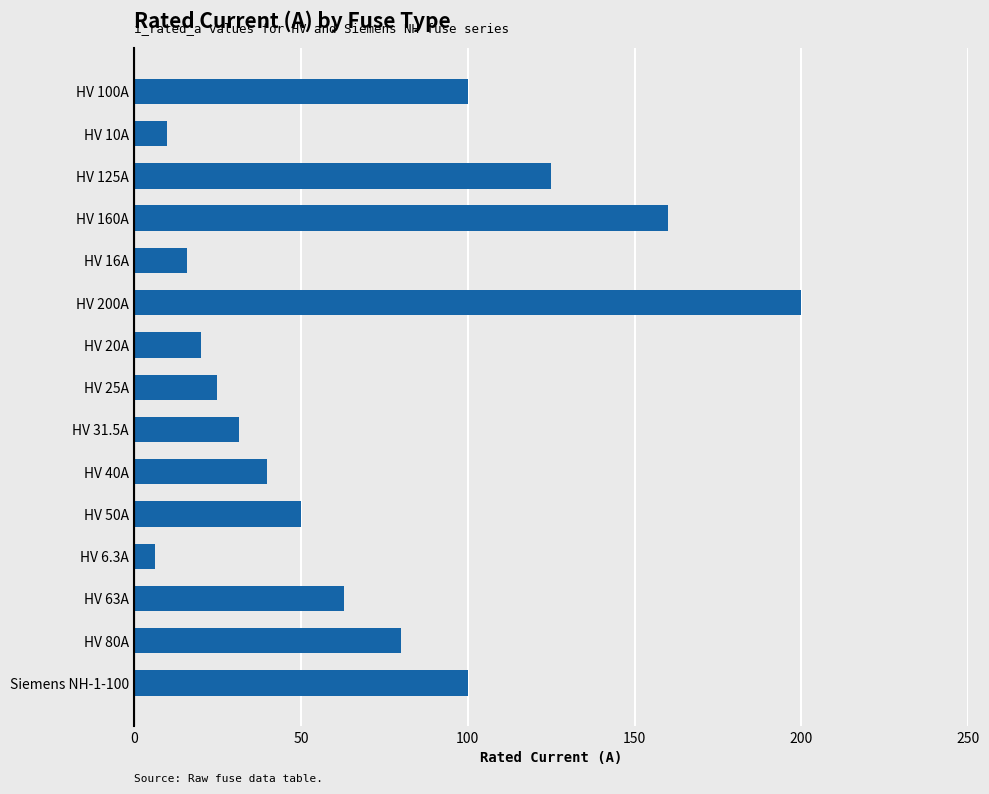

What is the ratio of the value at HV 80A to the value at HV 25A?

3.2